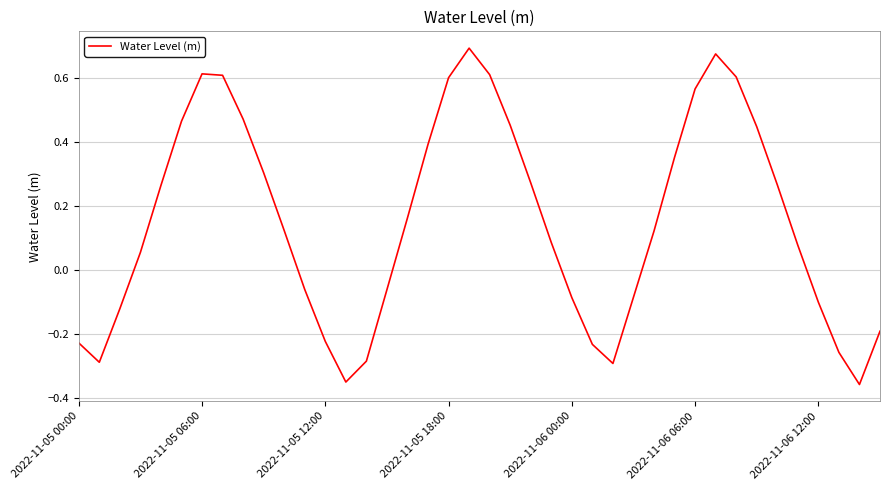

How many values exceed 0?

24